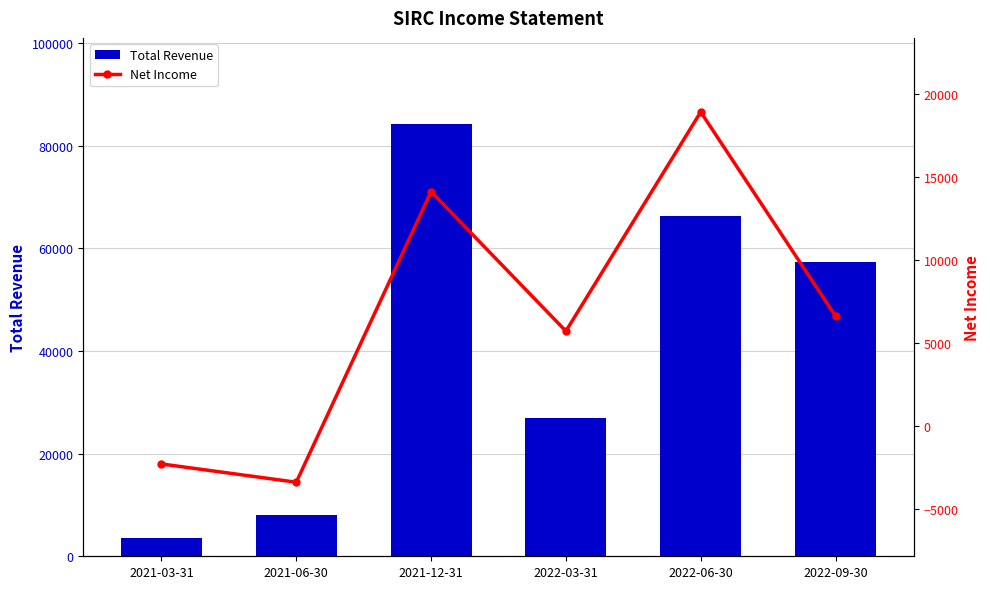

Where does the Total Revenue series first go above 57300?

2021-12-31